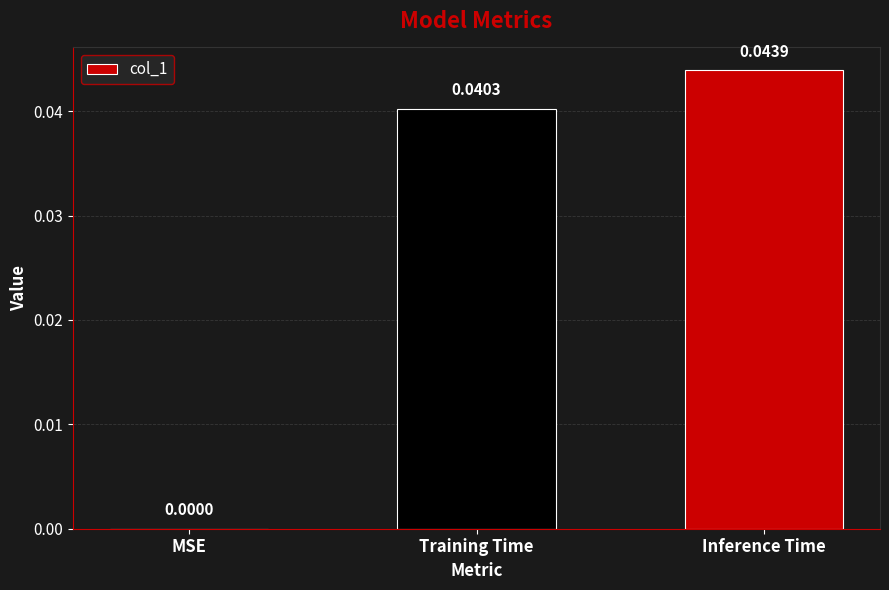

How many data points are above 0?

2